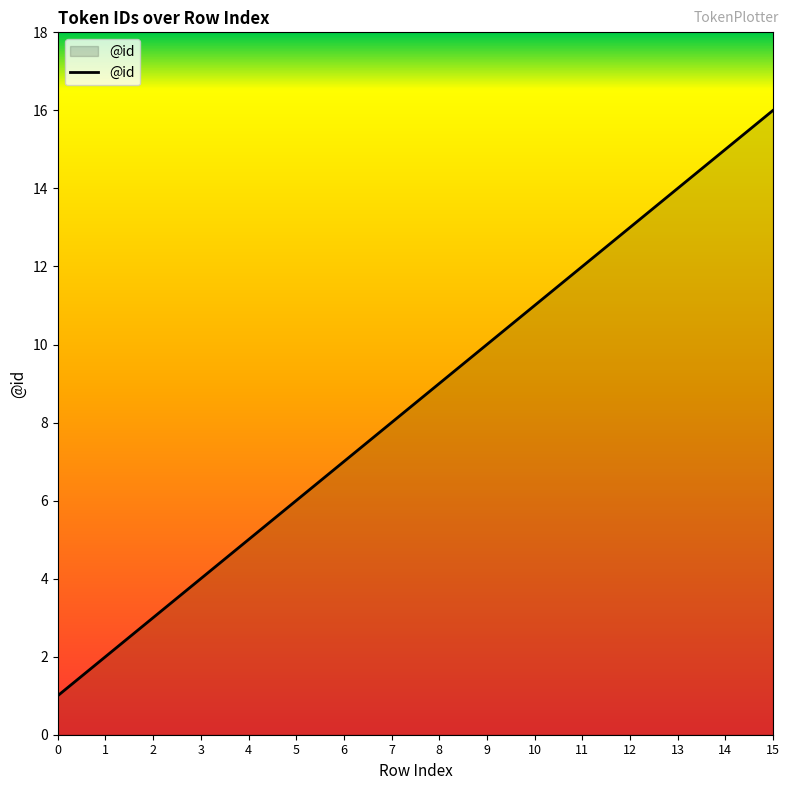

What is the difference between the second highest and second lowest values?

13